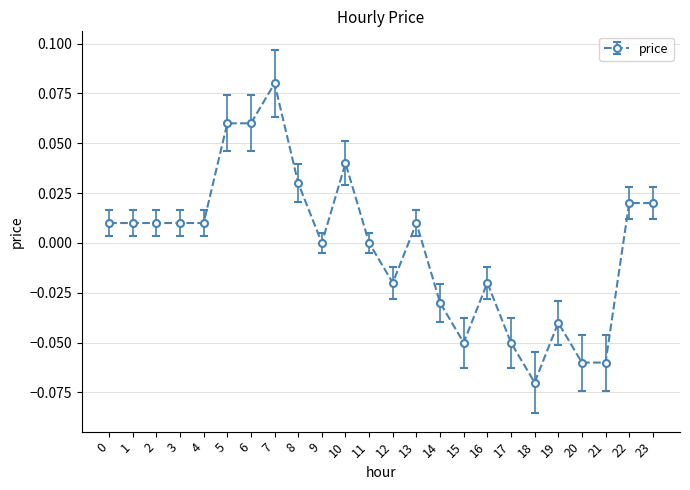

At which category does the chart reach its peak across all series?

7